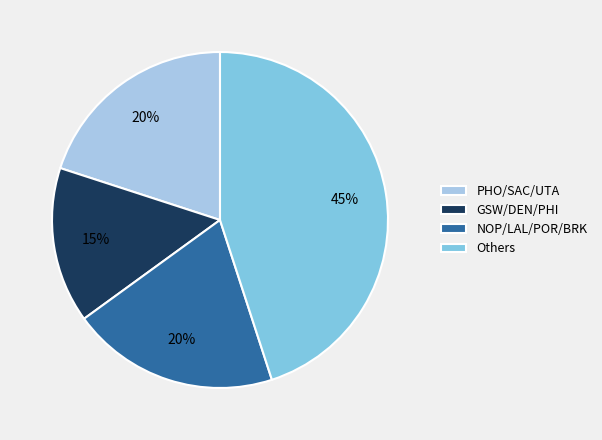

Which category has the biggest portion of the pie?

Others